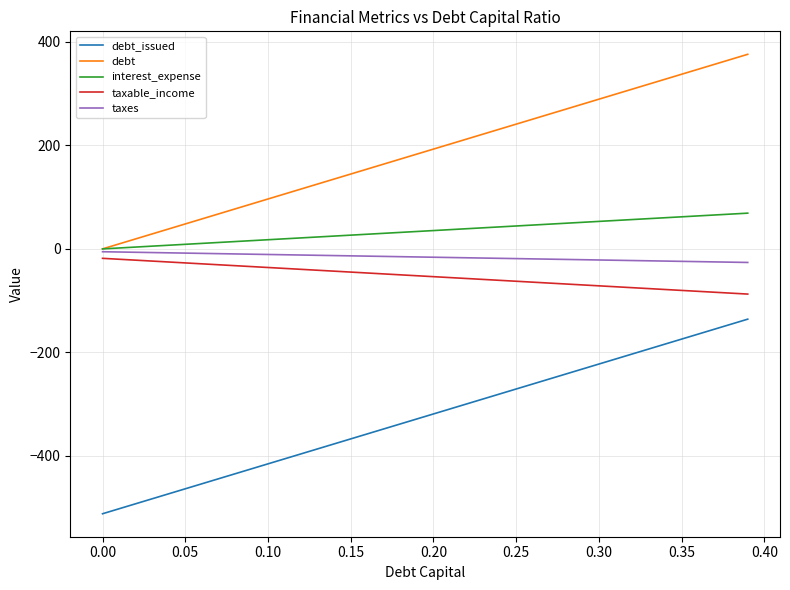

What is the maximum value for interest_expense?

69.1